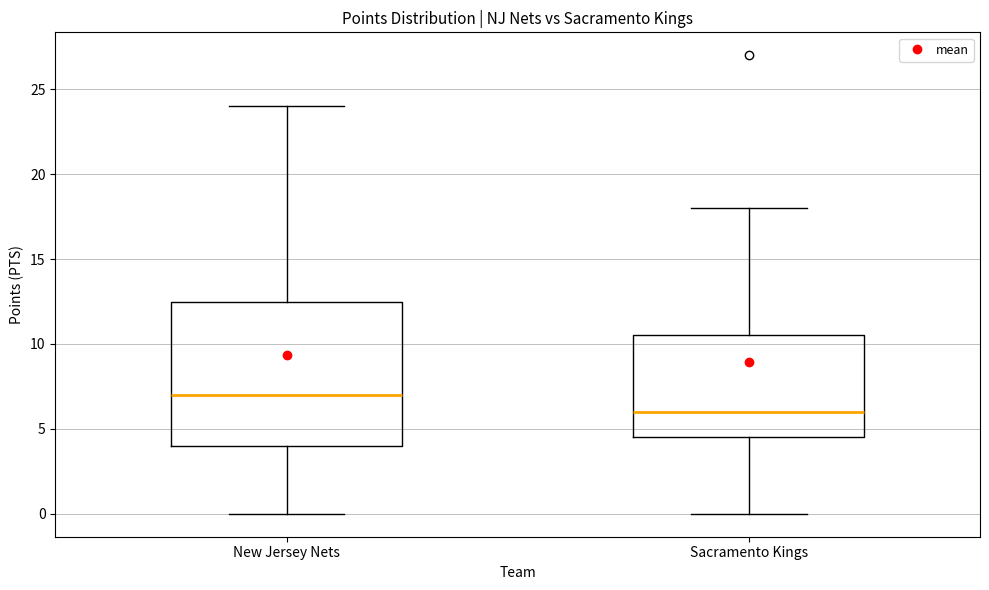

Reading left to right, transcribe this box plot: for each box, give where its median line is, the range the box spans, and where its two whiskers end, as read against the y-axis. The values are not printed on the chart, so give them approximately, as read against the axis.

New Jersey Nets: median 7.0, box 4.0 to 12.5, whiskers 0.0 to 24.0
Sacramento Kings: median 6.0, box 4.5 to 10.5, whiskers 0.0 to 18.0